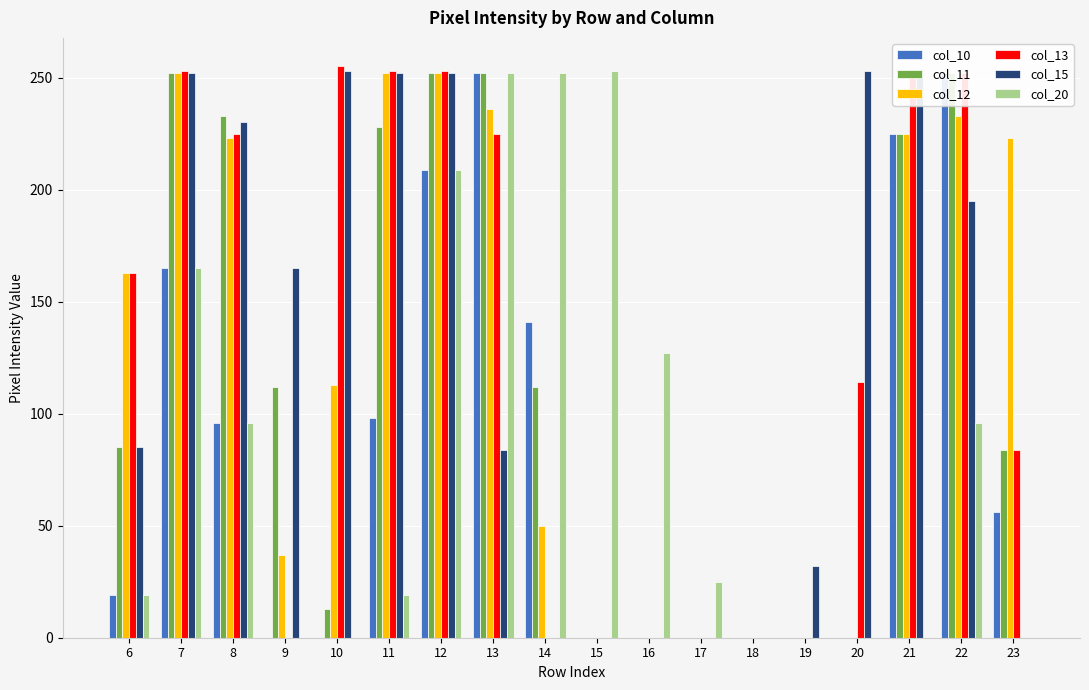

The value of col_12 at 8 is 223. True or false?

True